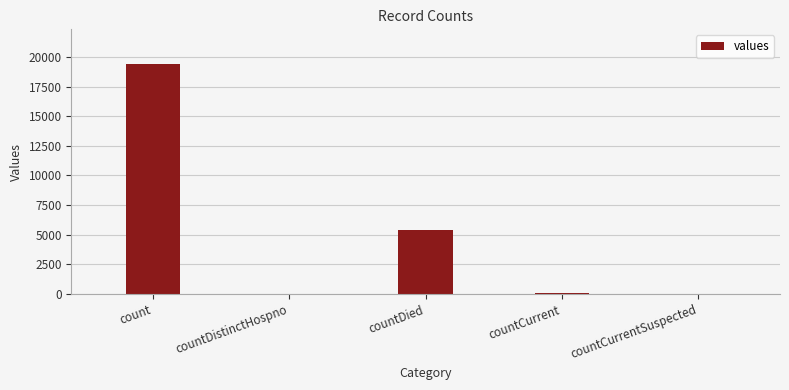

Is it true that the value at countCurrentSuspected is 0?

True